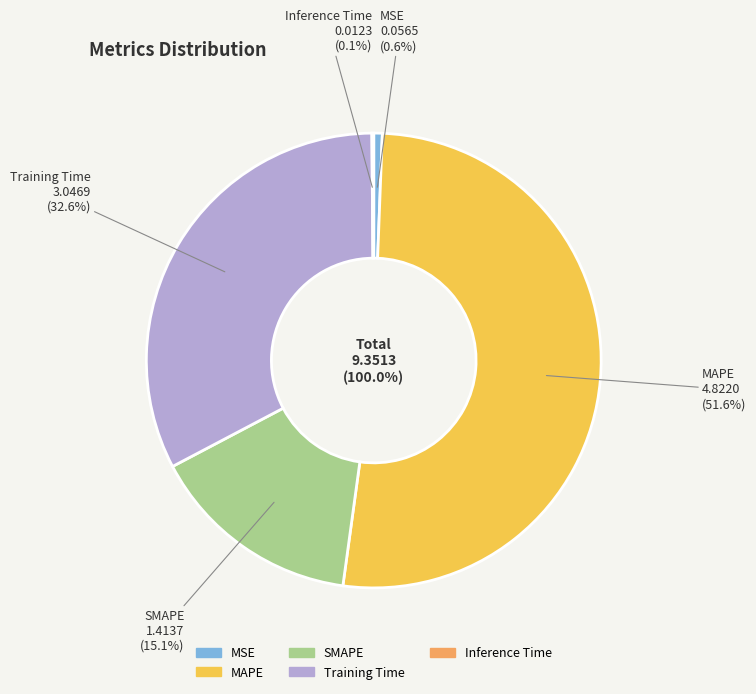

Is there a majority slice in this chart?

Yes